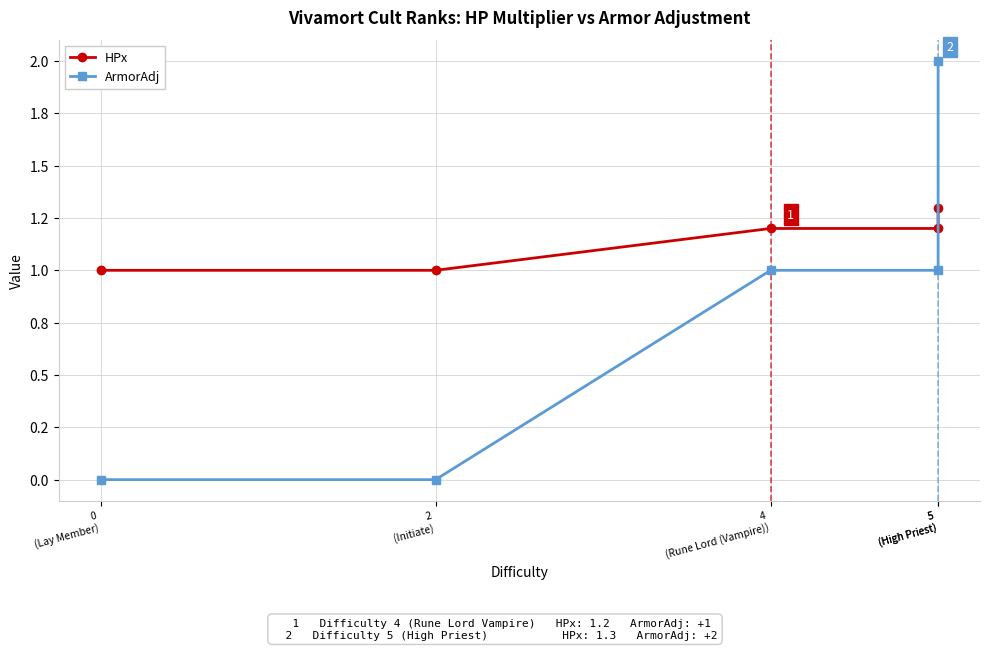

Is it true that HPx equals 0.5 at 5
(High Priest)?

False